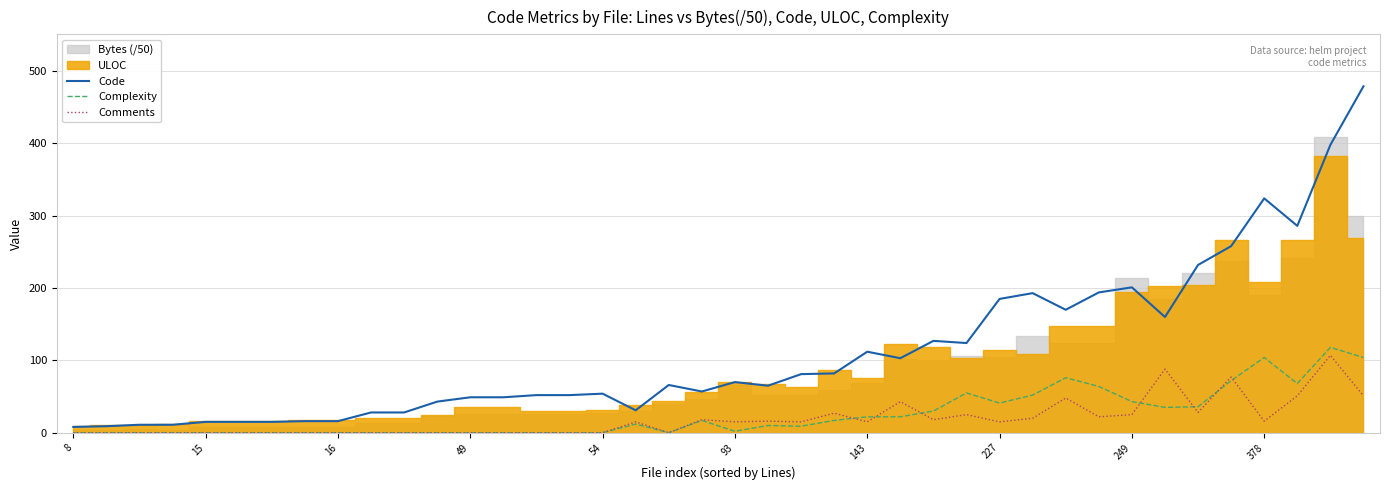

Which category has the lowest value across all series?

8